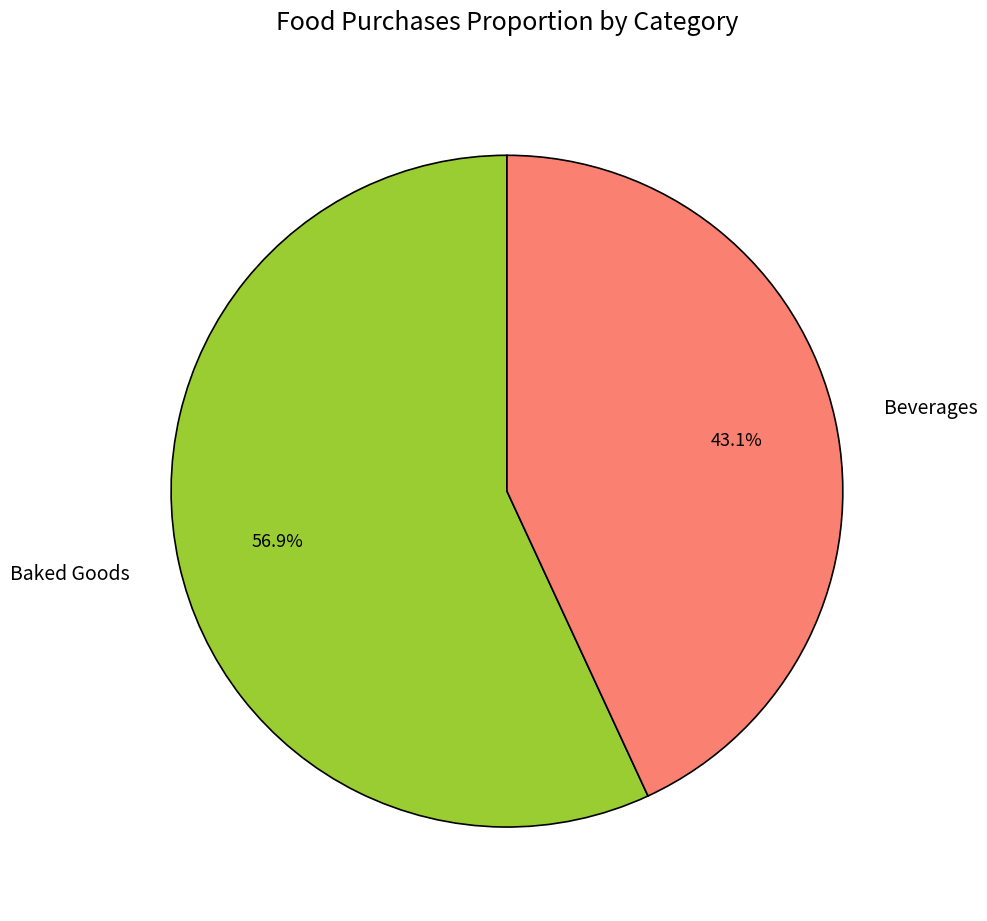

Is there any slice that represents more than half of the pie?

Yes